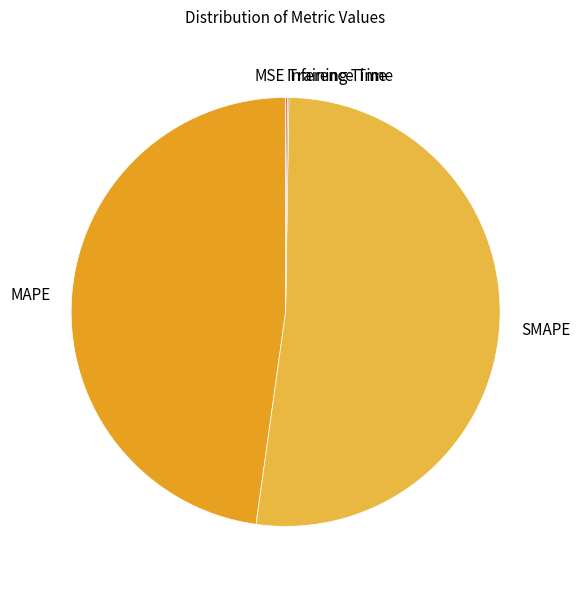

Which category accounts for the majority?

SMAPE